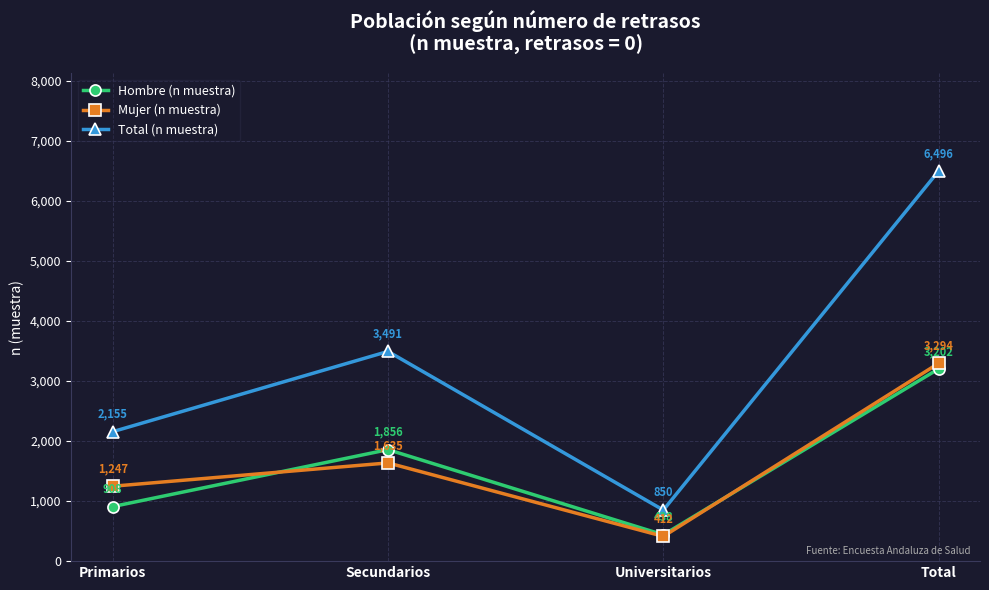

Which series has the widest spread of values?

Total (n muestra)